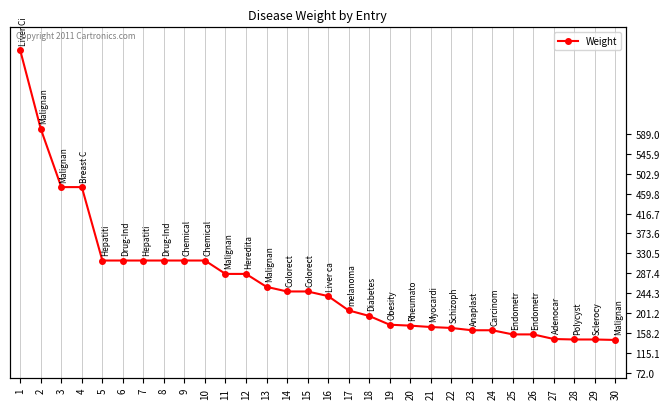

What is the minimum value shown in the chart?

143